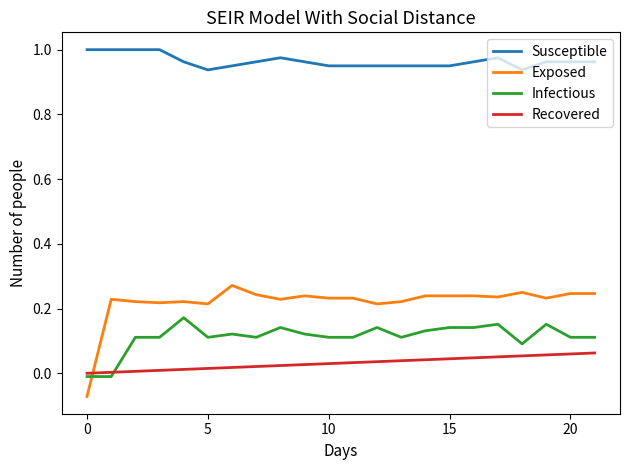

Which series has the widest spread of values?

Exposed